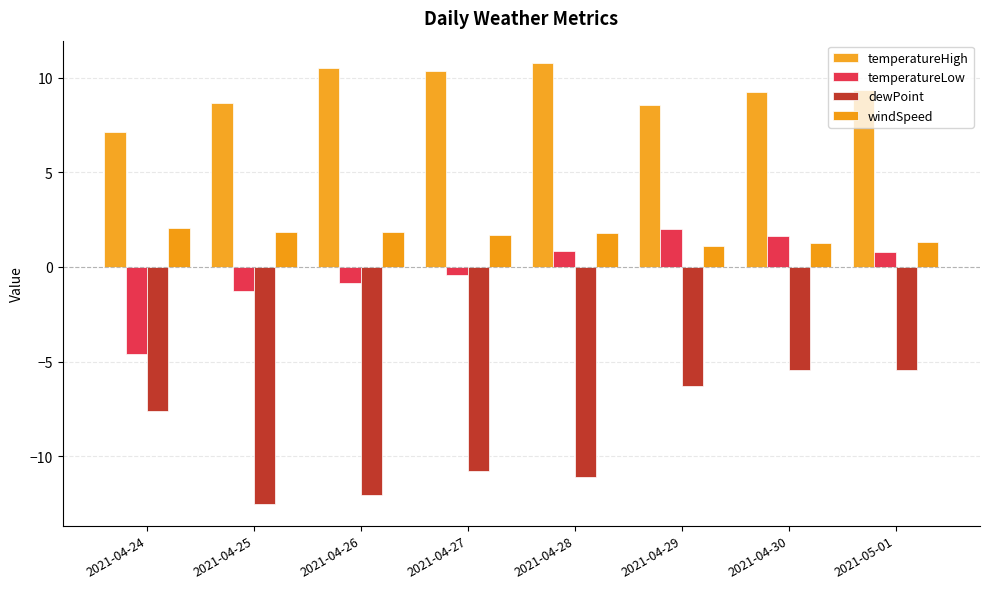

What is the difference between the temperatureHigh values at 2021-04-25 and 2021-04-27?

1.7